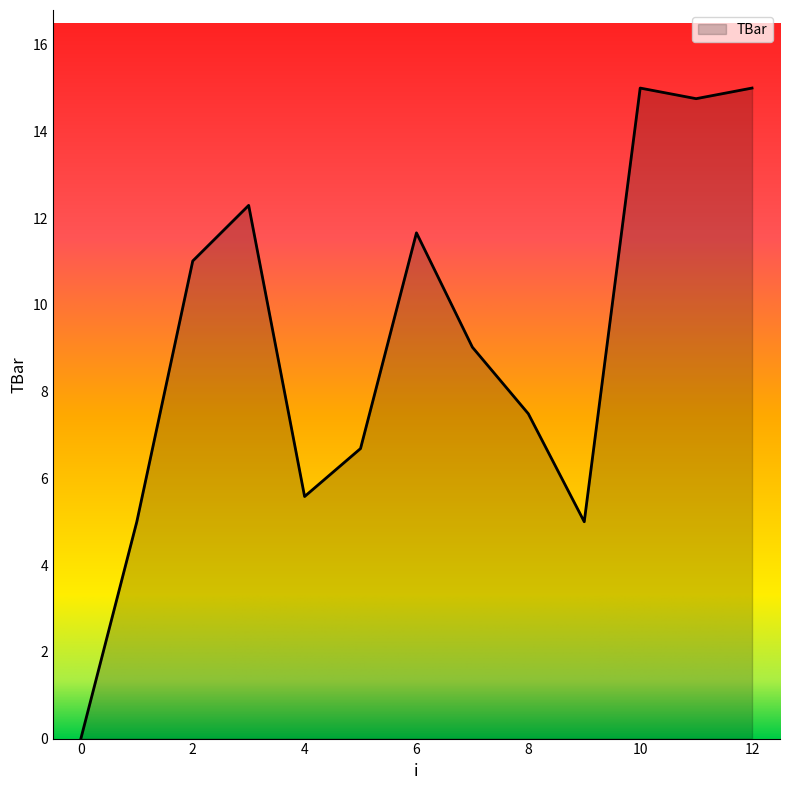

What is the maximum value shown in the chart?

15.0